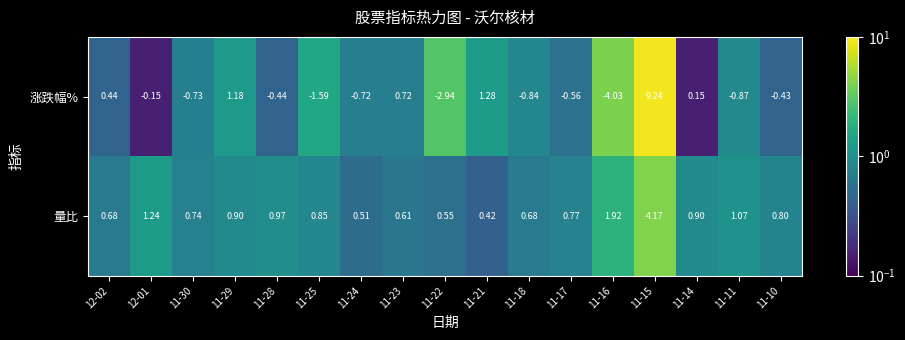

What is the difference between the highest and lowest values at 11-15?

5.1